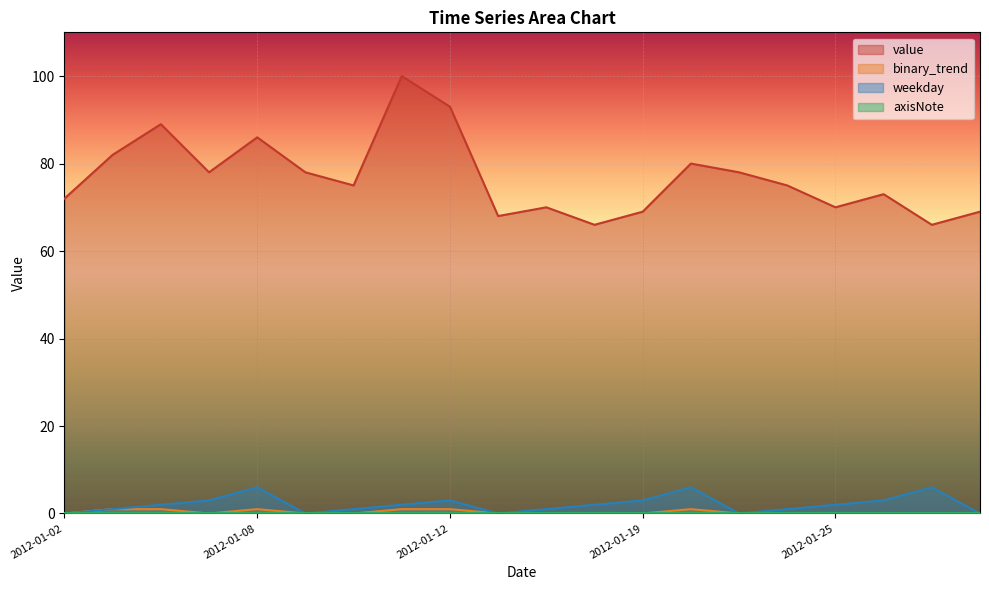

True or false: value has more than 2 interior local peaks.

True